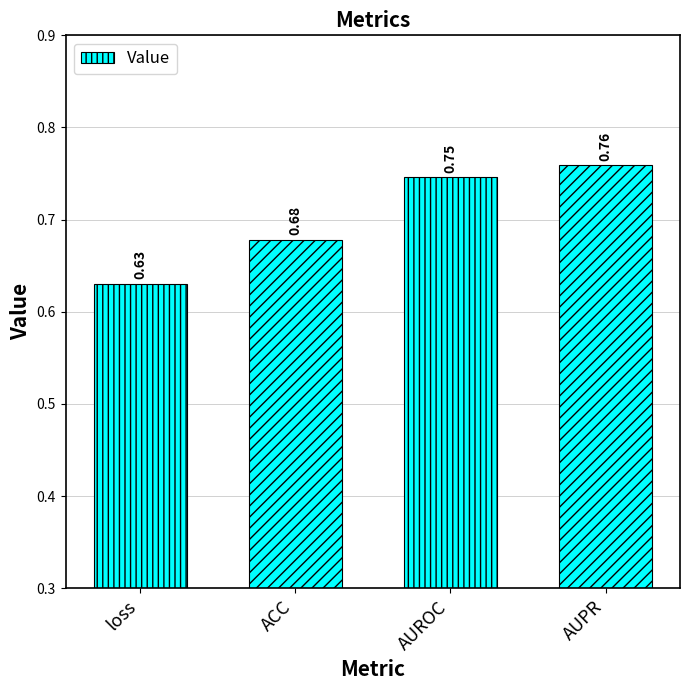

How many series are shown in this chart?

1